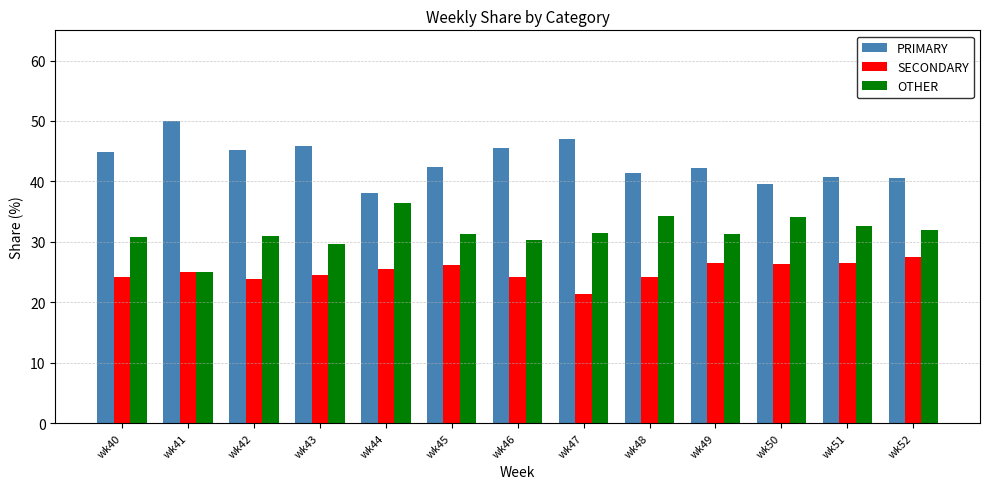

The value of PRIMARY at wk41 is 50.0. True or false?

True